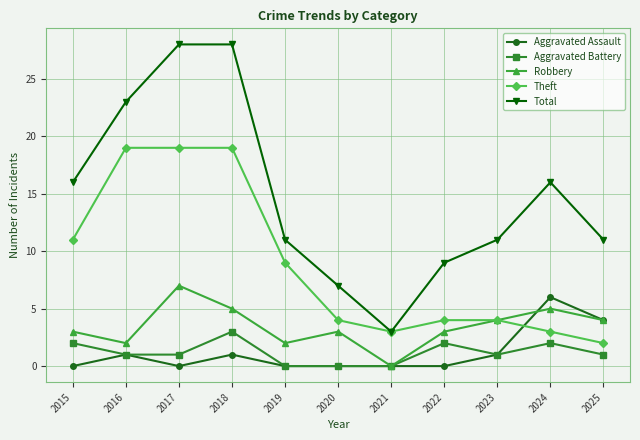

What is the spread (max minus min) of values at 2019?

11